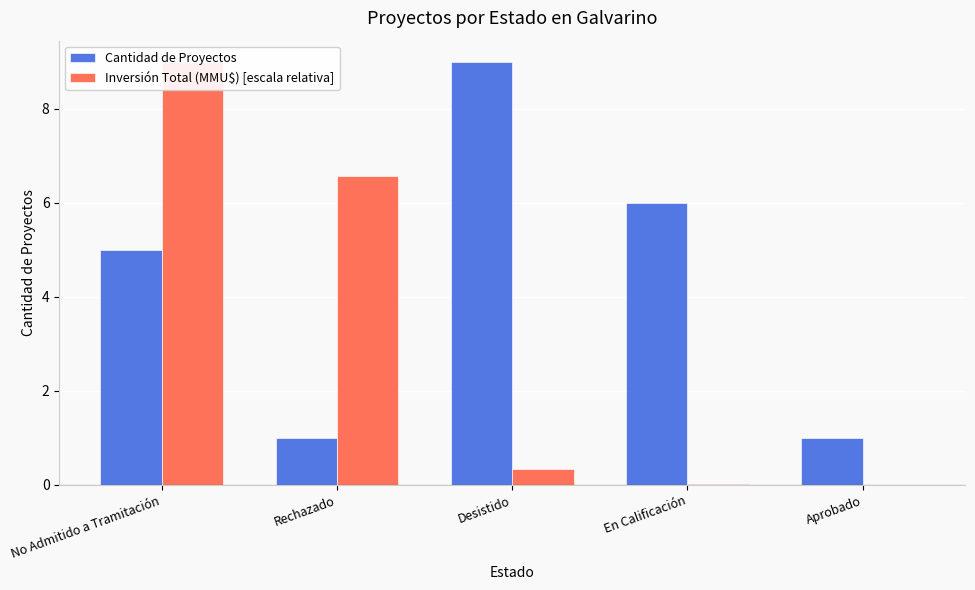

Count the number of data series in this chart.

2